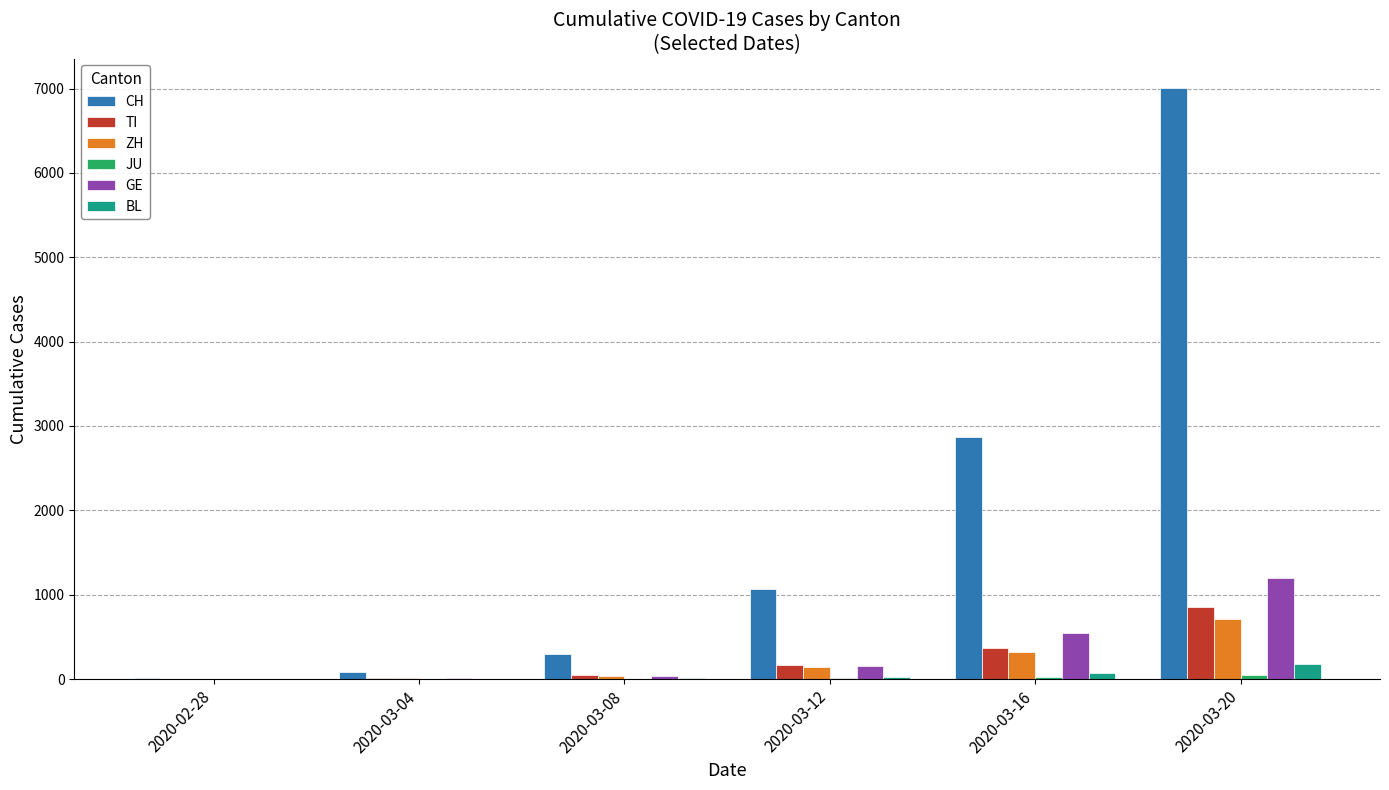

What is the sum of all BL values?

308